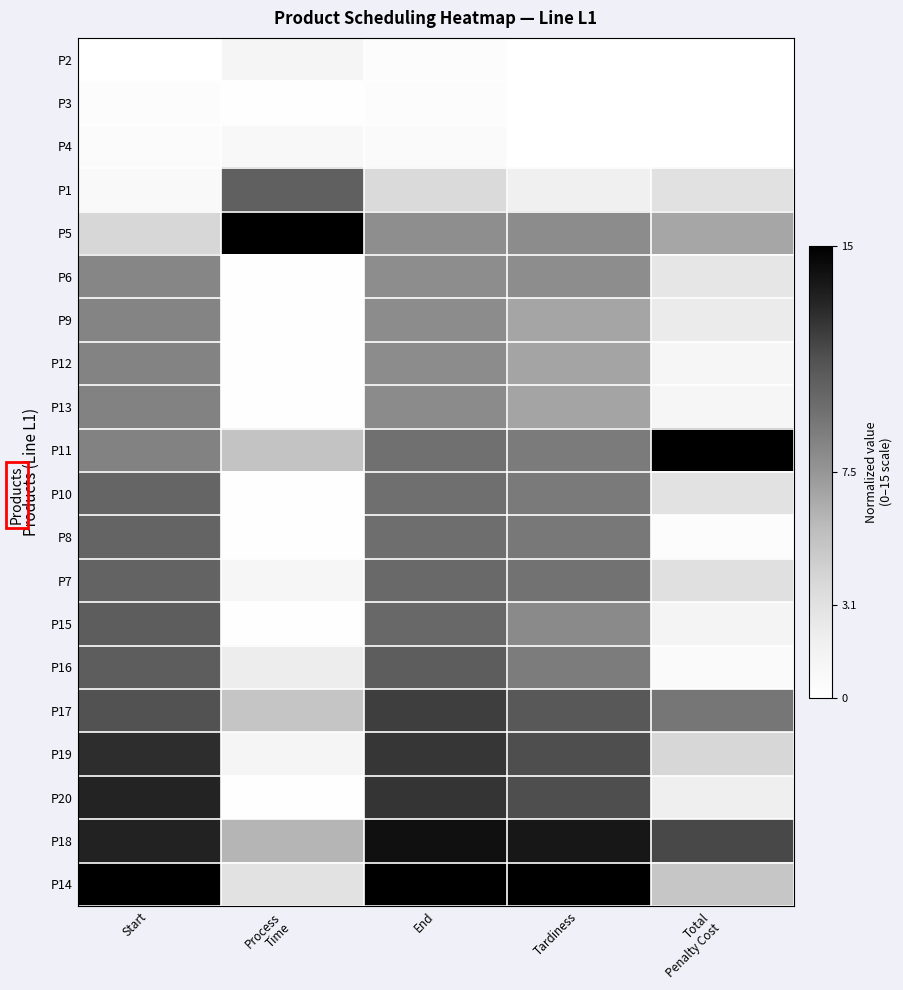

Which label corresponds to the largest value in the chart?

Process
Time